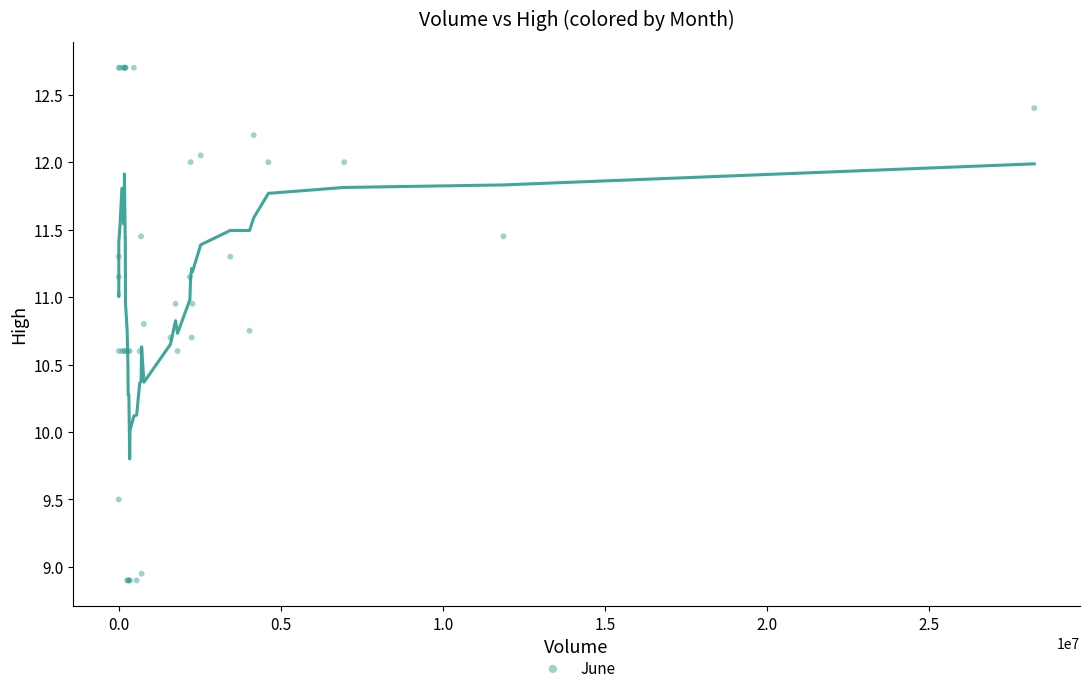

What Y value in the scatter plot is closest to 10?

9.5